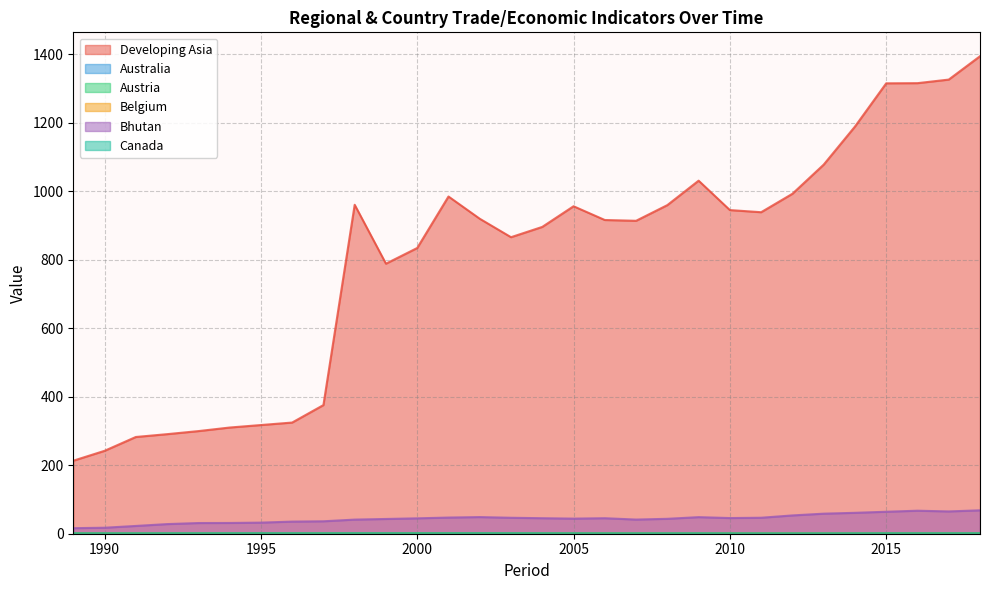

At which label does Developing Asia reach its minimum?

1989